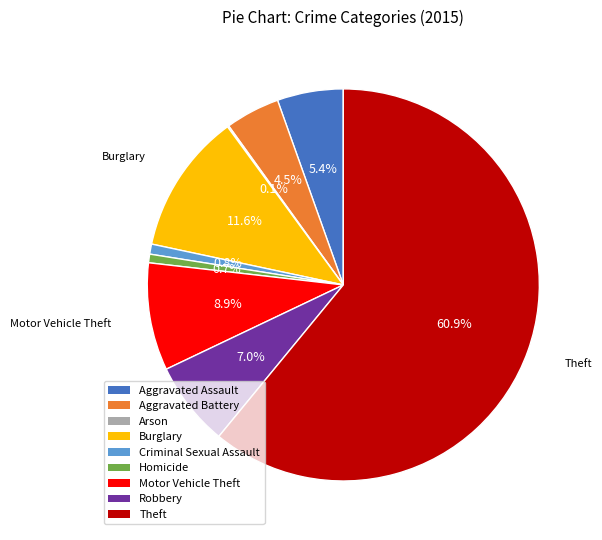

What percentage do Aggravated Battery and Robbery together represent?

11.5%